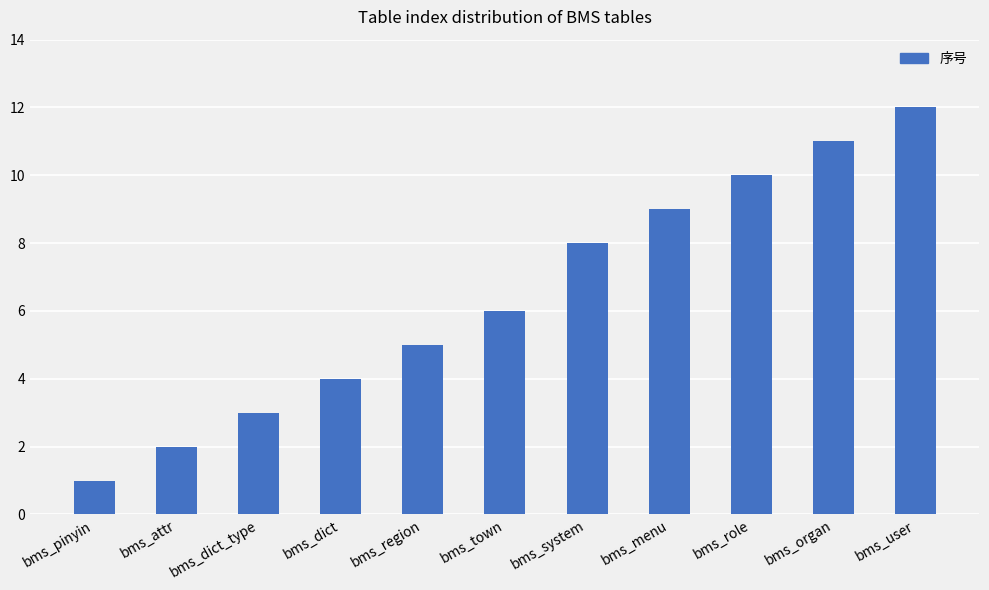

What is the label of the 11th bar from the left?

bms_user